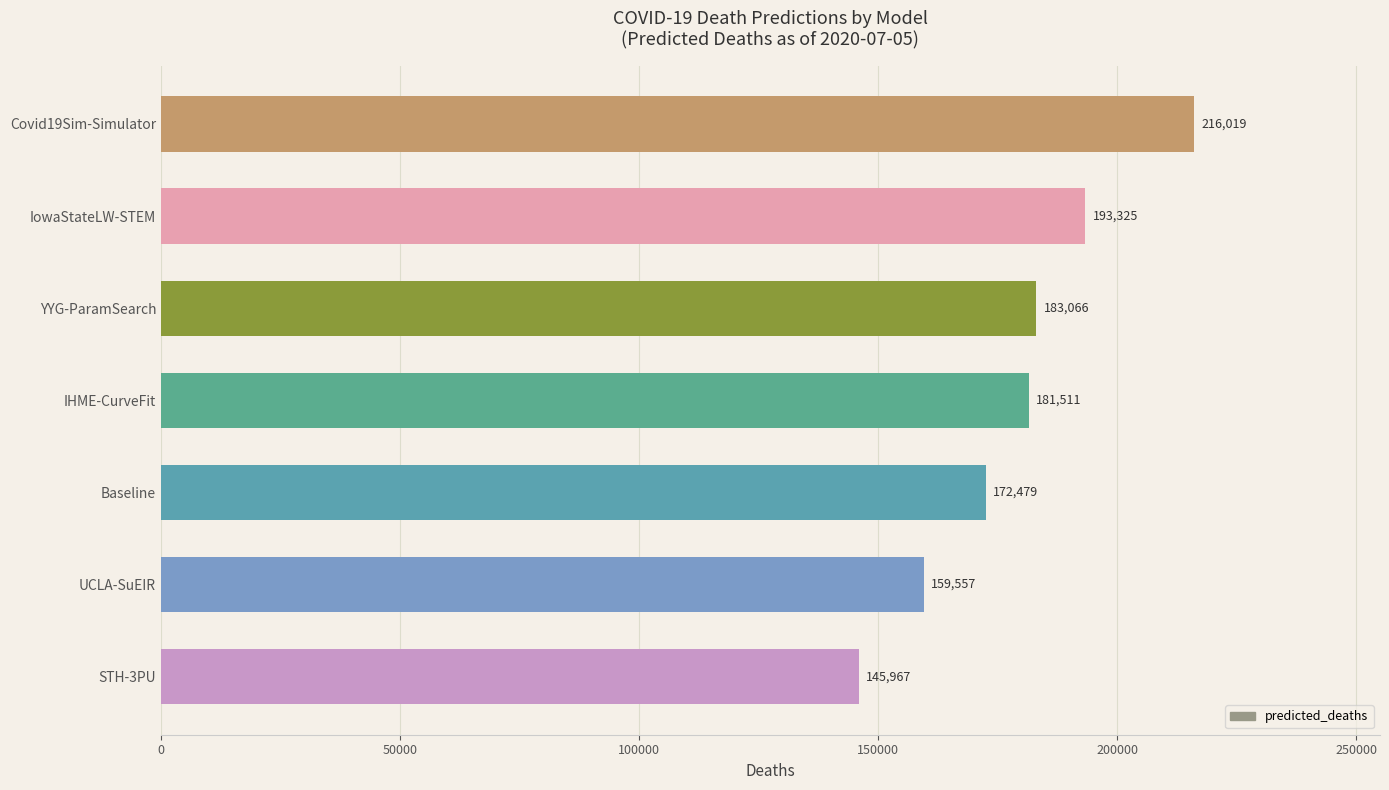

Where is the data nearest to the value 180993?

IHME-CurveFit